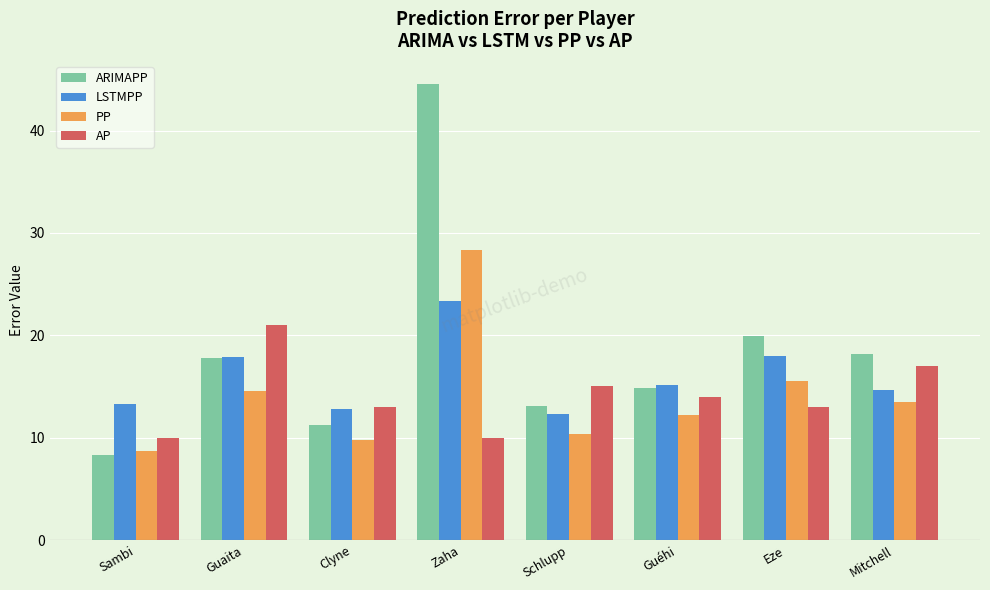

The value of LSTMPP at Guéhi is 22.6. True or false?

False